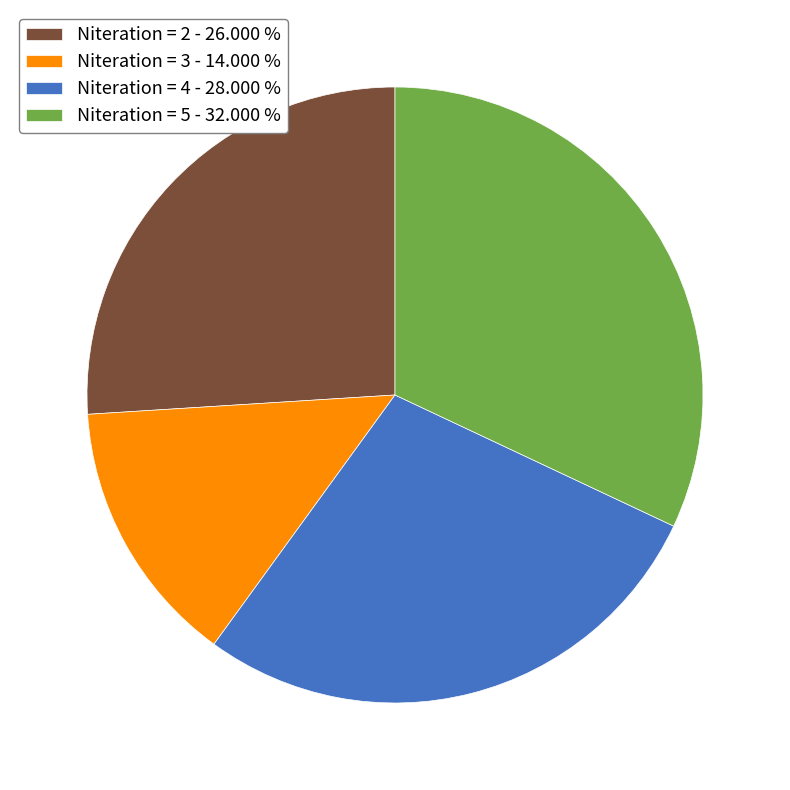

The Niteration = 5 slice represents 19% of the pie. True or false?

False